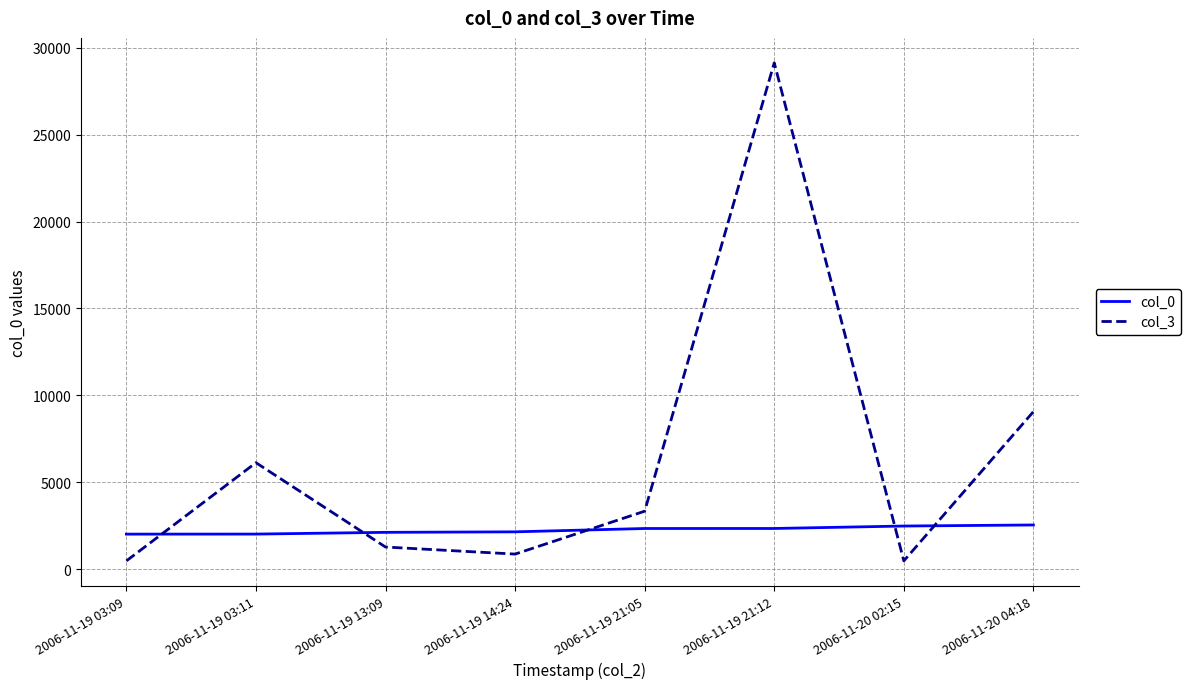

What is the total value across all series at 2006-11-19 21:05?

5683